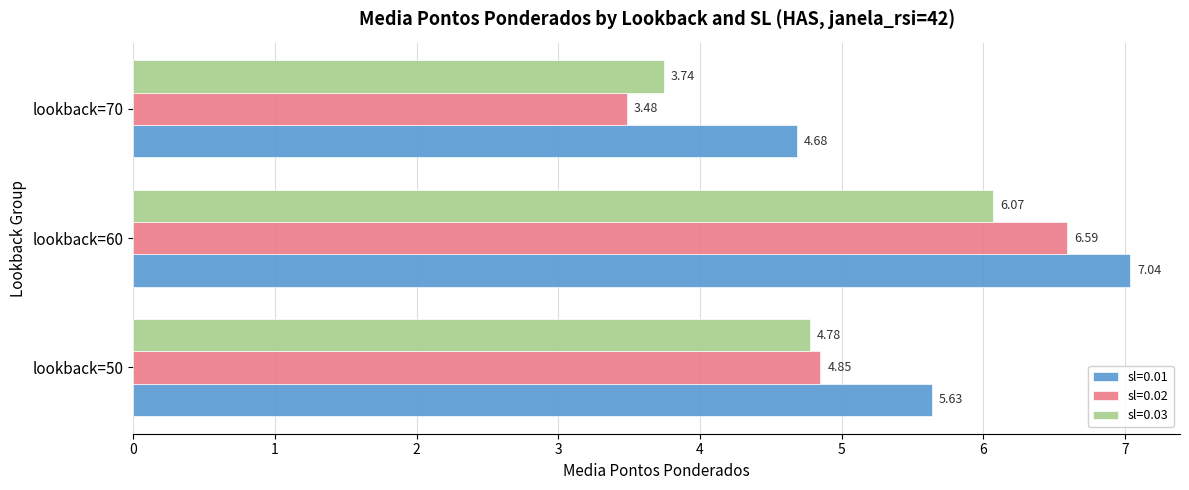

True or false: sl=0.02 has a value of 5.8 at lookback=70.

False